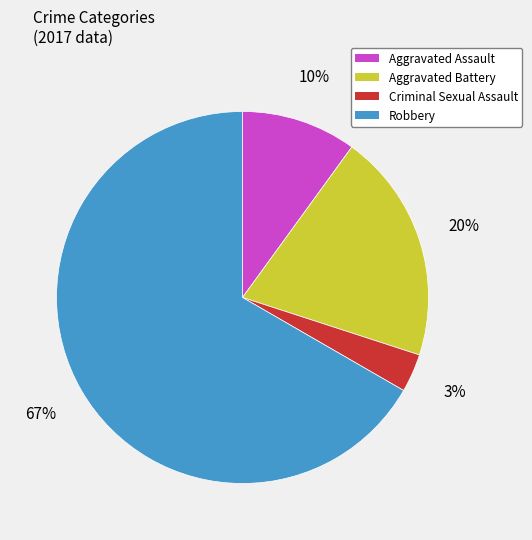

How many slices are in this pie chart?

4